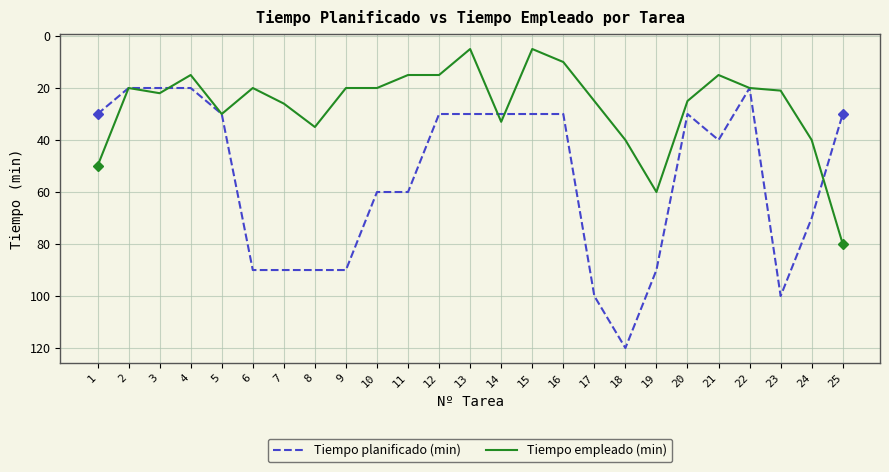

Does the chart have visible grid lines?

Yes